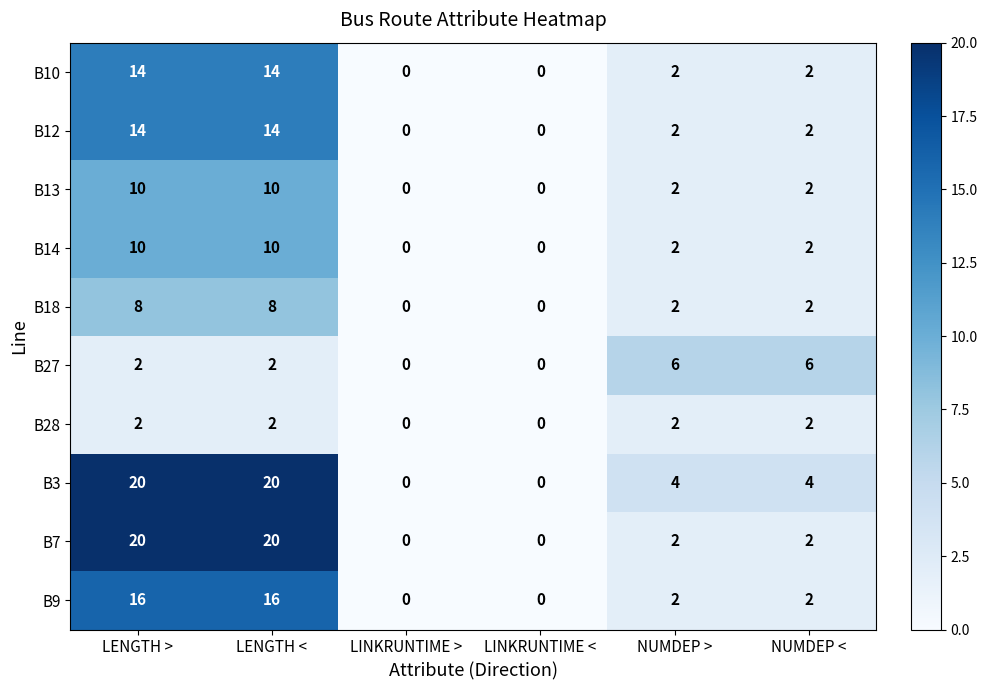

The value of B3 at LENGTH > is 14. True or false?

False